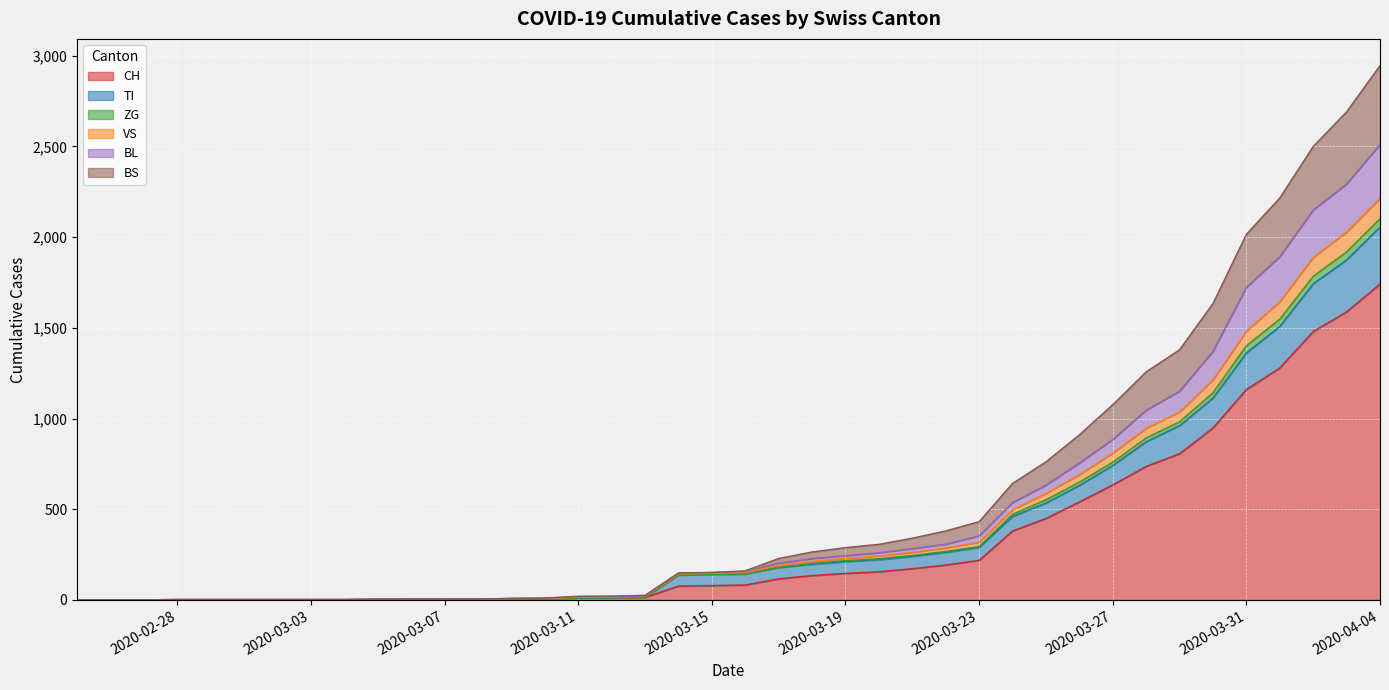

At which label does CH reach its peak?

2020-04-04